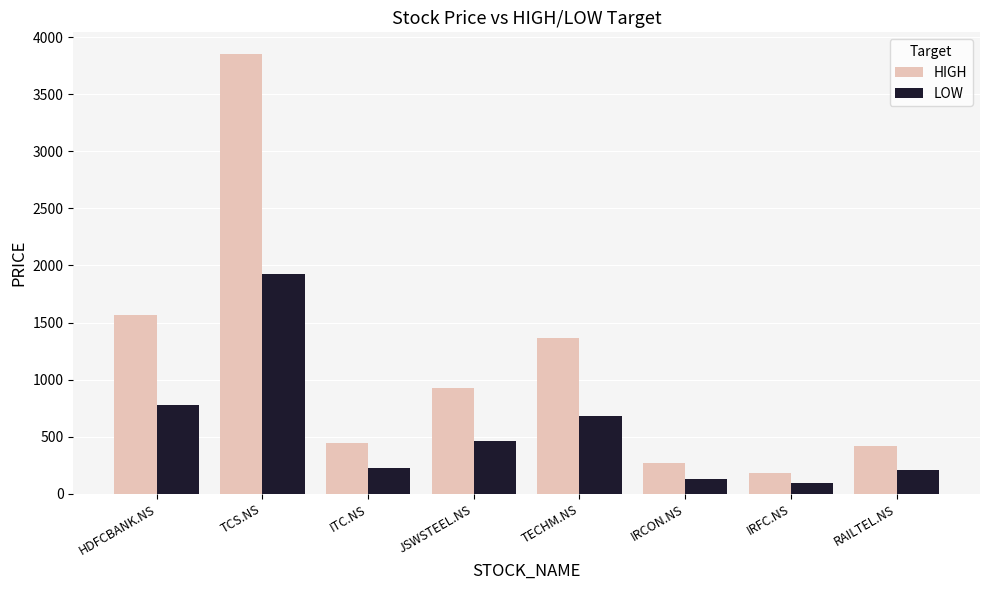

Which series has the largest total across all categories?

HIGH